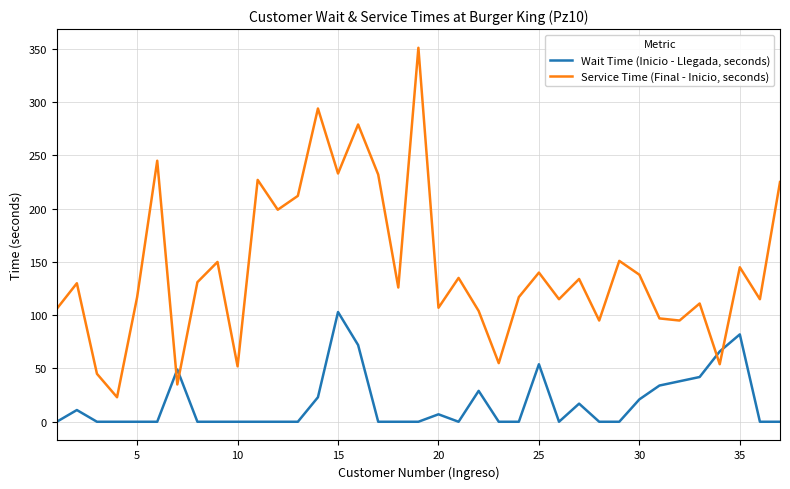

How many distinct data groups are displayed?

2